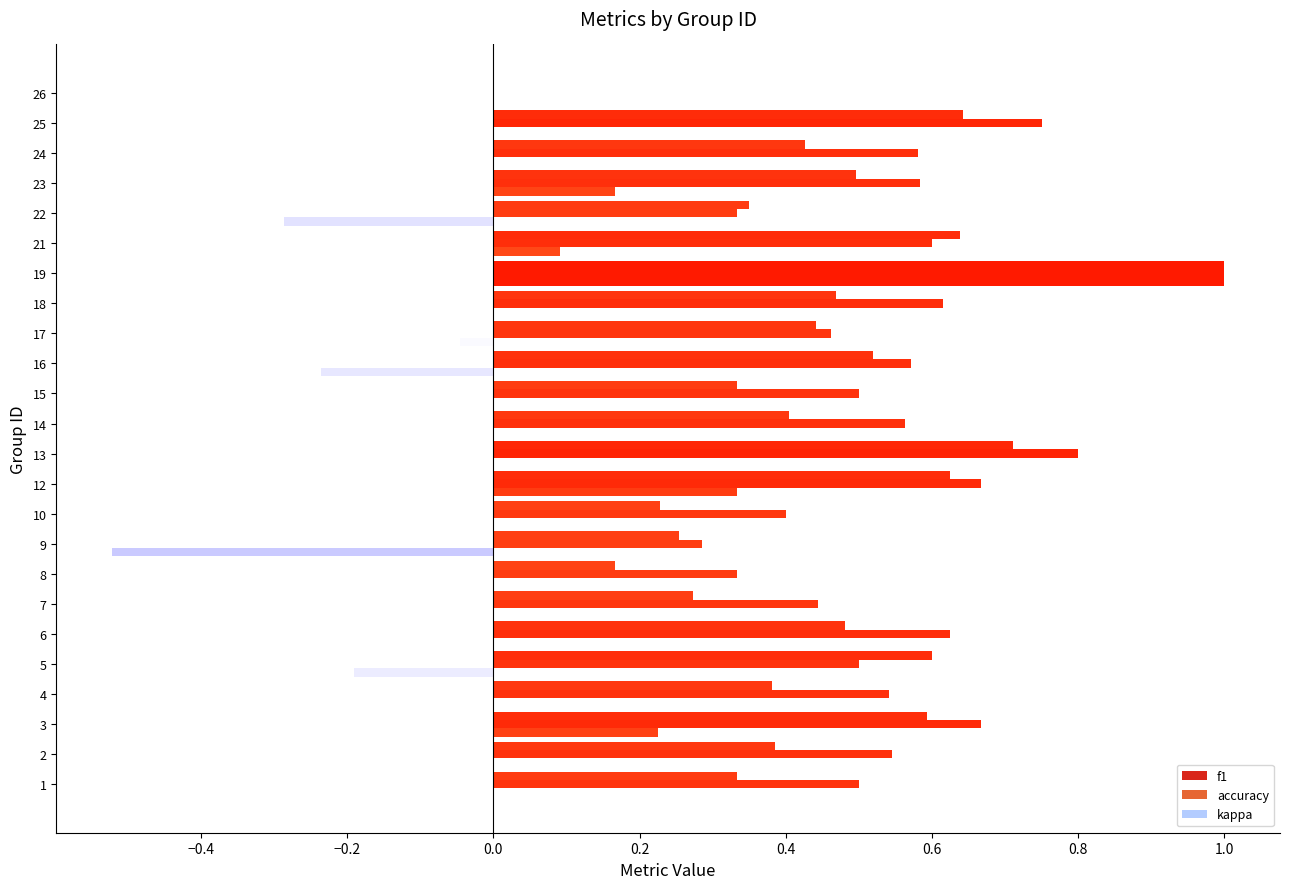

What is the spread (max minus min) of values at 3?

0.4